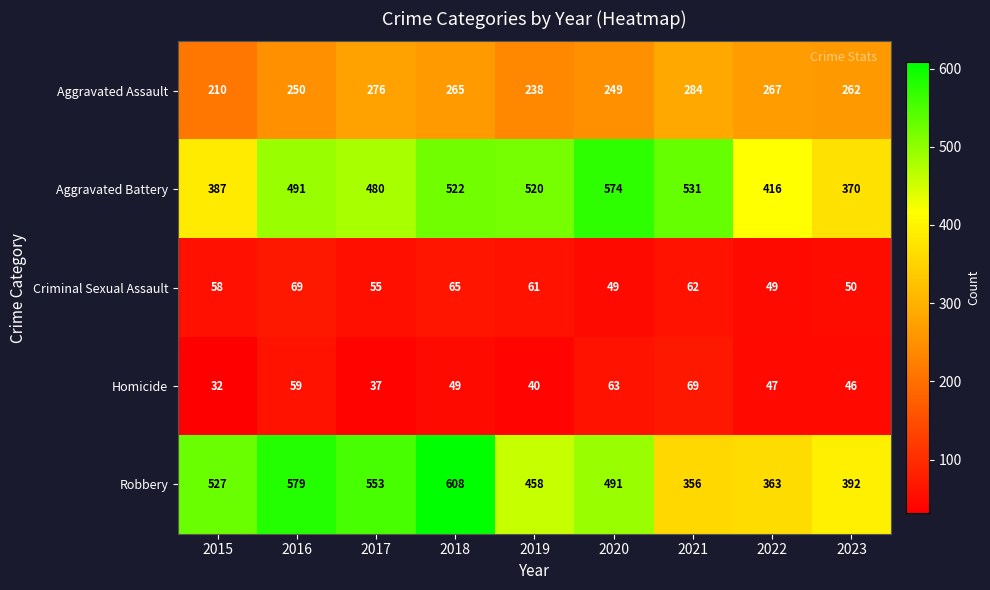

At how many categories does at least one series exceed 262?

9